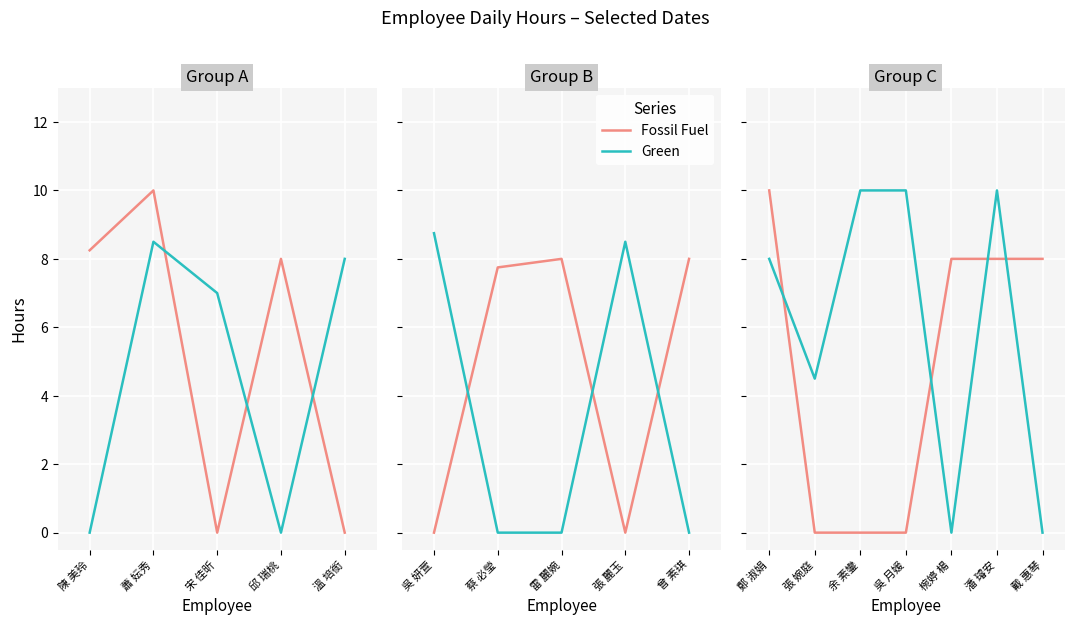

What is the value of the Fossil Fuel point at the 5th from the left?

8.0